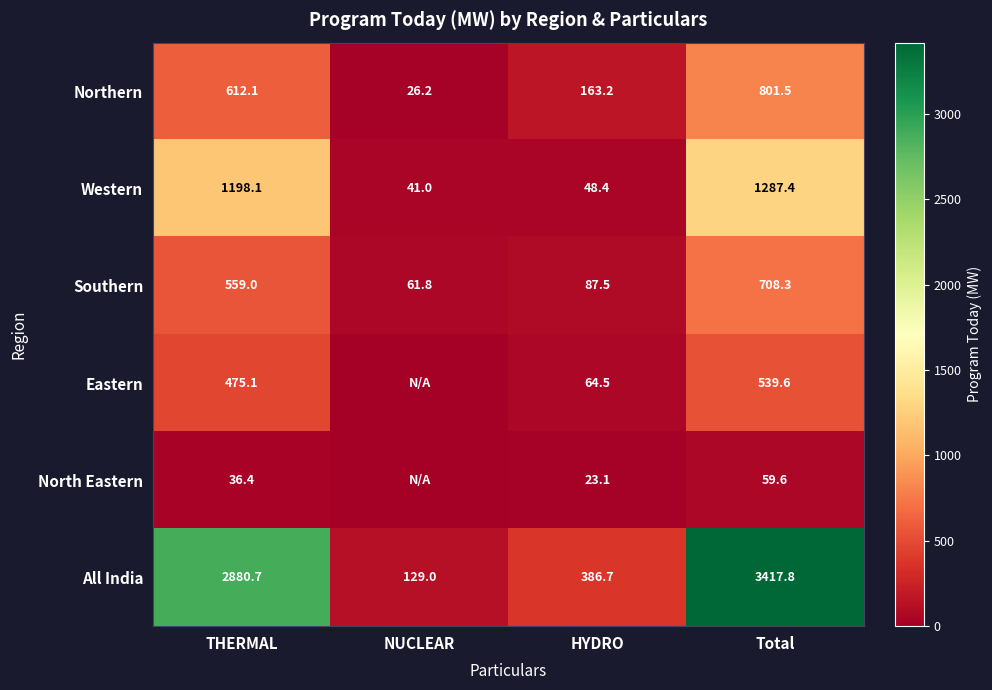

What is the sum of the North Eastern values at HYDRO and THERMAL?

59.5